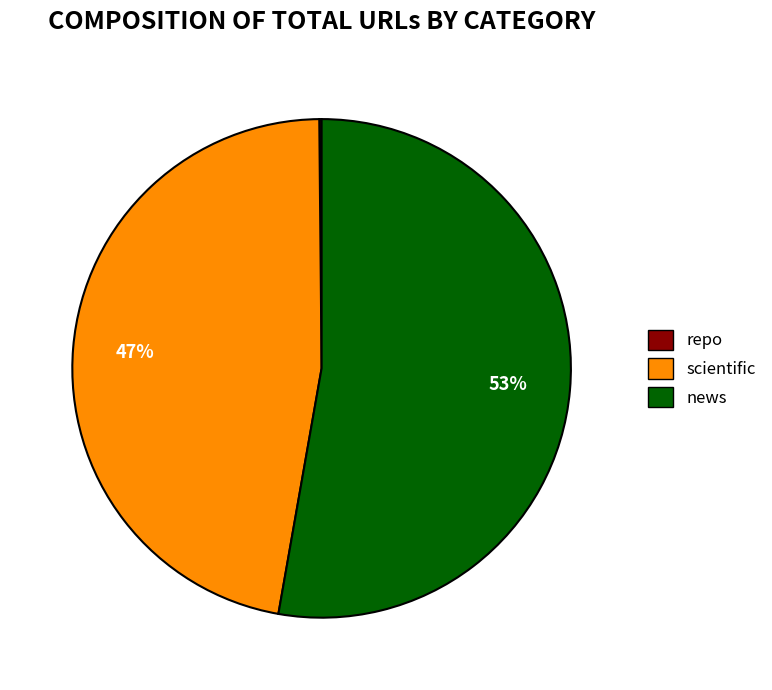

To the nearest percent, what is the difference between the largest and smallest slice percentages?

53%